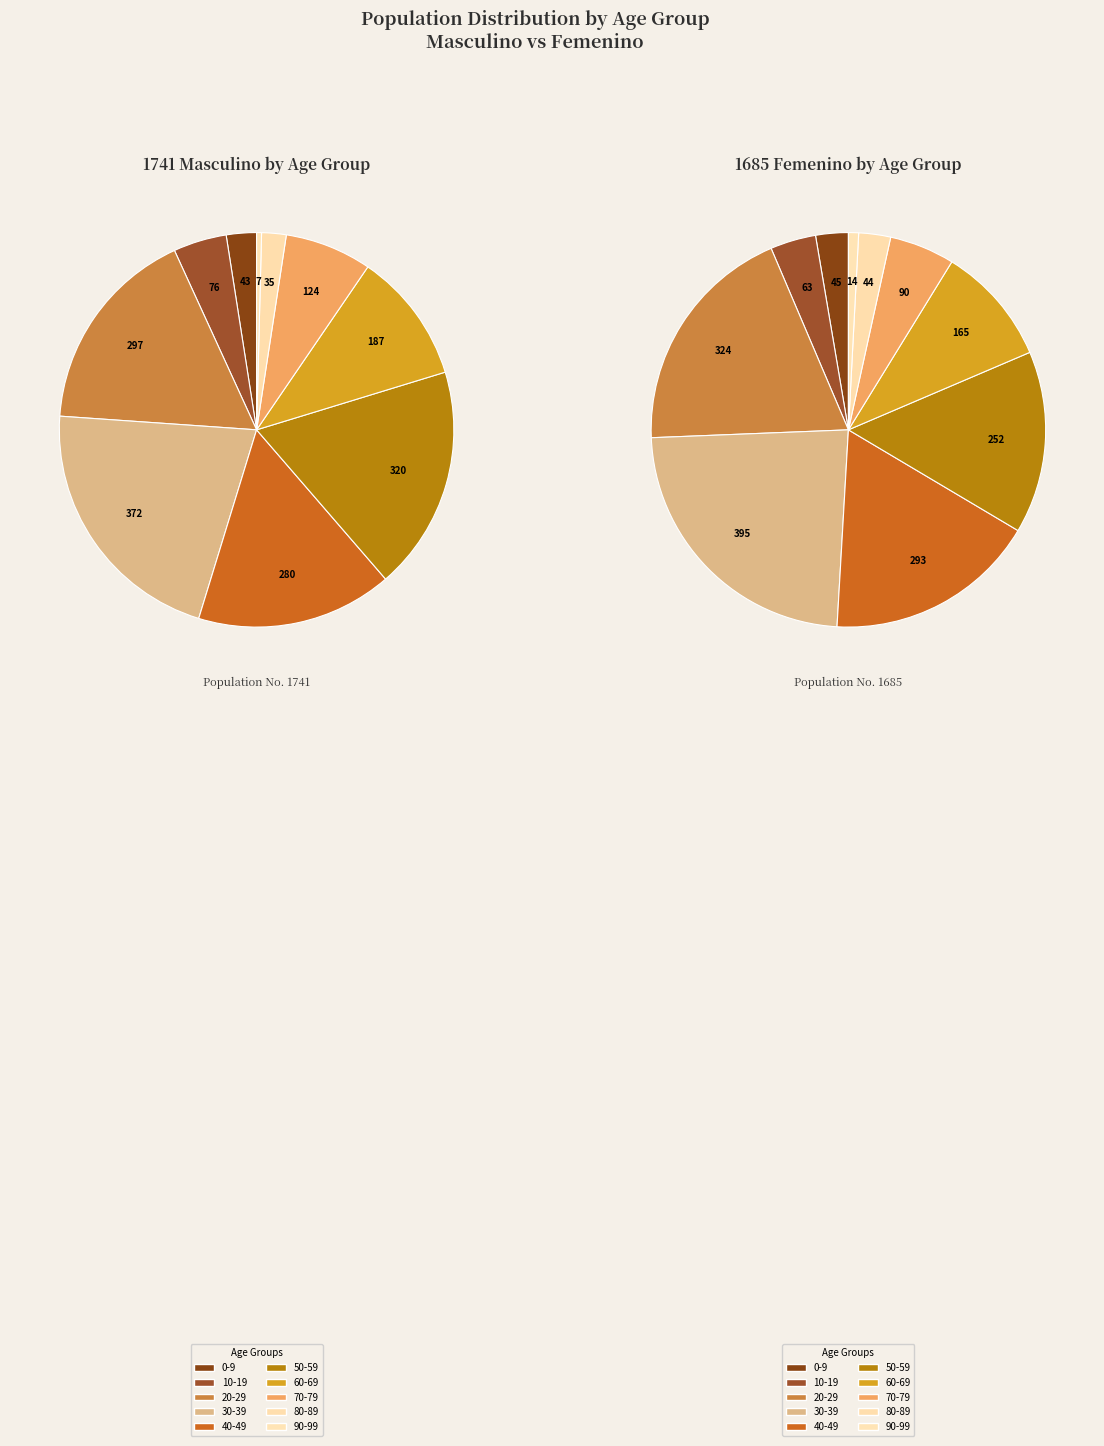

To the nearest percent, what percentage of the pie is 50-59?

15%